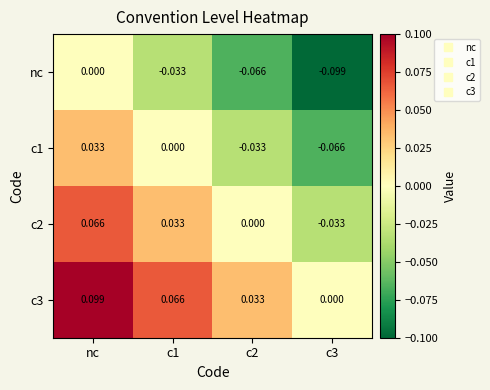

Is the value of c2 at c1 greater than the value of c3 at c3?

Yes